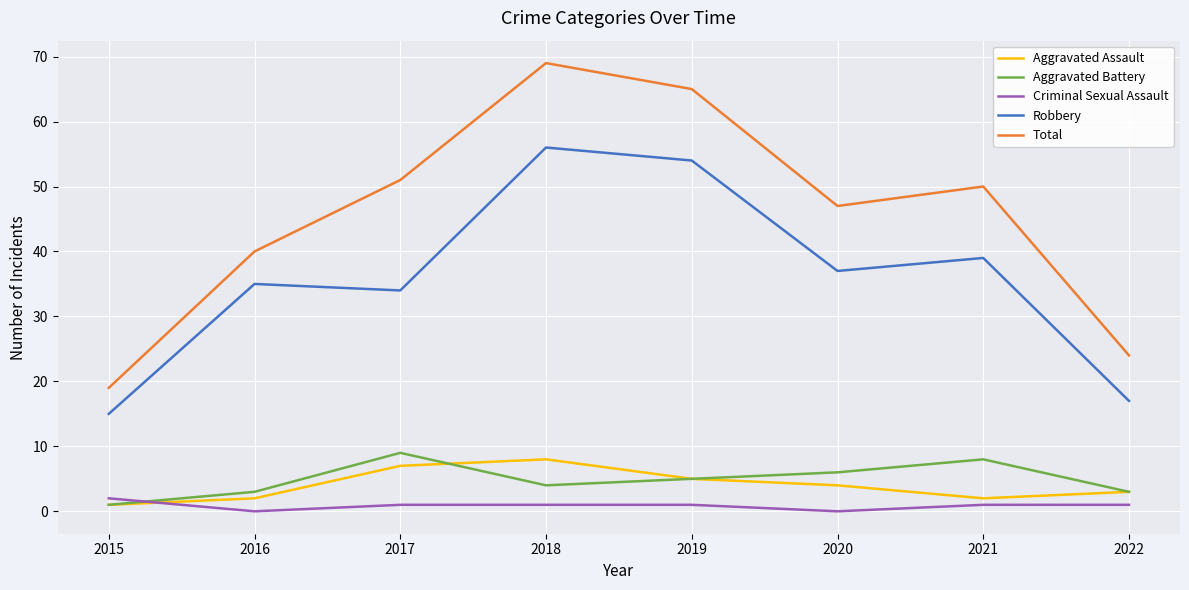

The Aggravated Assault series shows 7 at 2017. True or false?

True